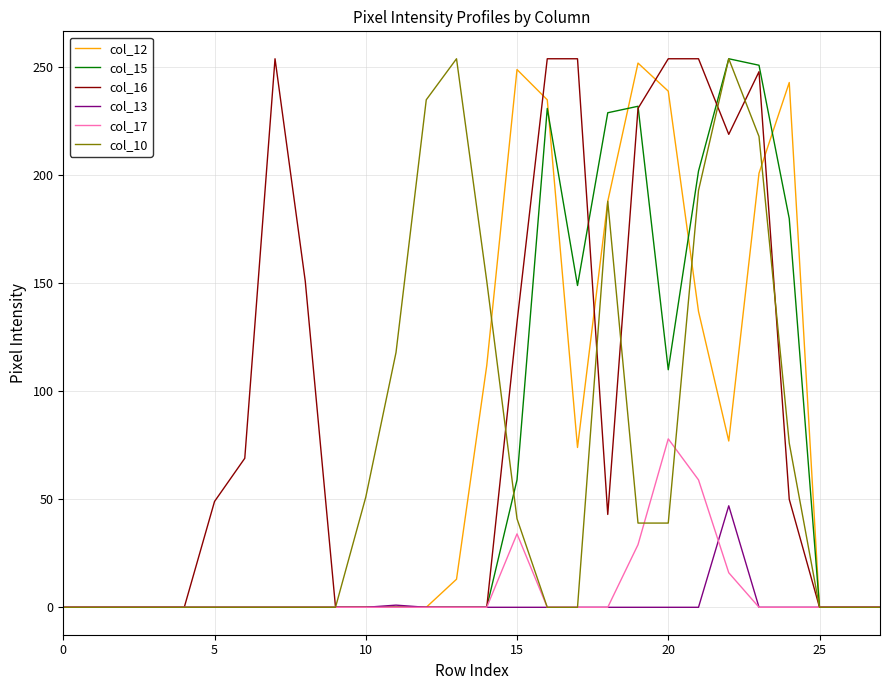

What is the greatest value displayed?

254